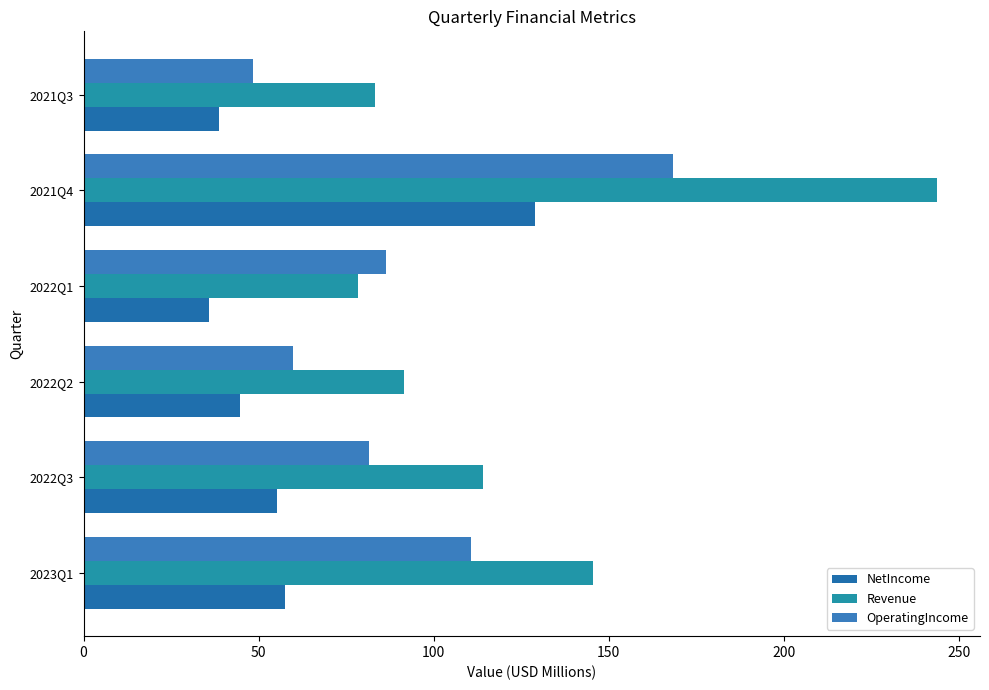

How many values in the NetIncome series exceed 55?

3